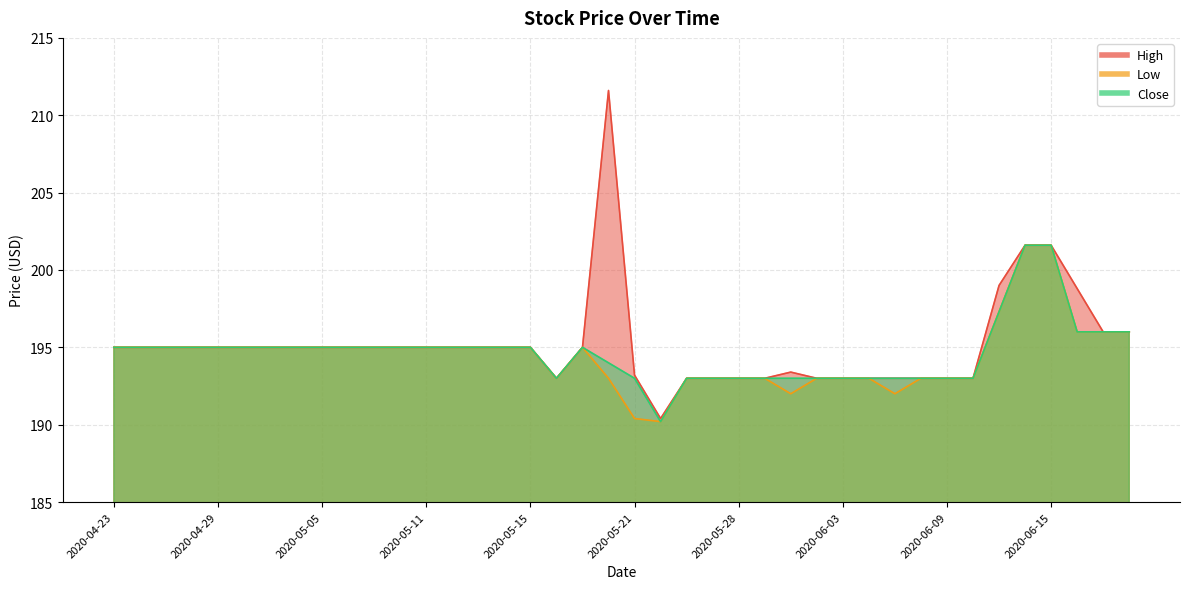

True or false: Low has a value of 266.7 at 2020-05-21.

False